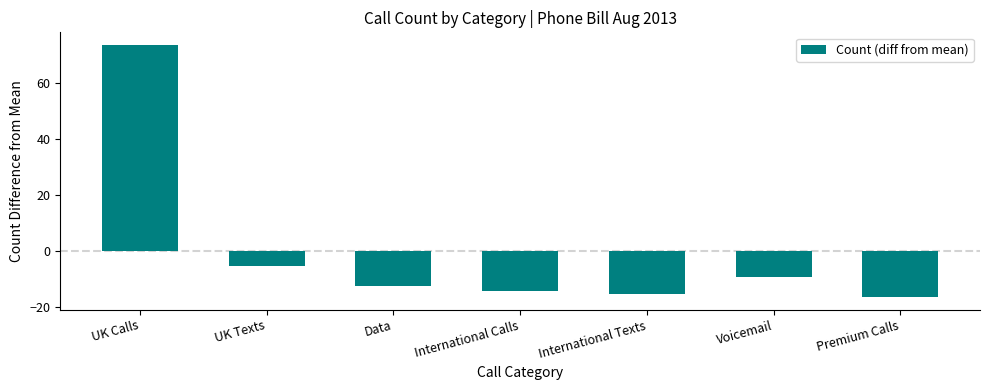

Rank the categories by value from lowest to highest.

Premium Calls, International Texts, International Calls, Data, Voicemail, UK Texts, UK Calls